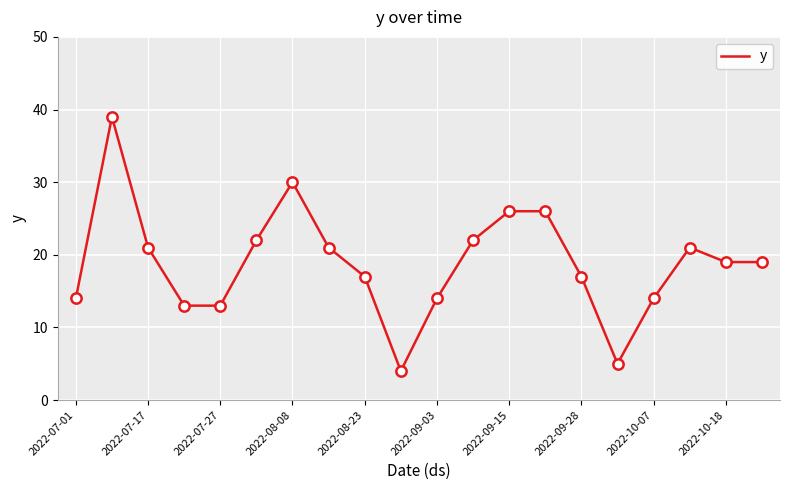

What is the greatest value displayed?

39